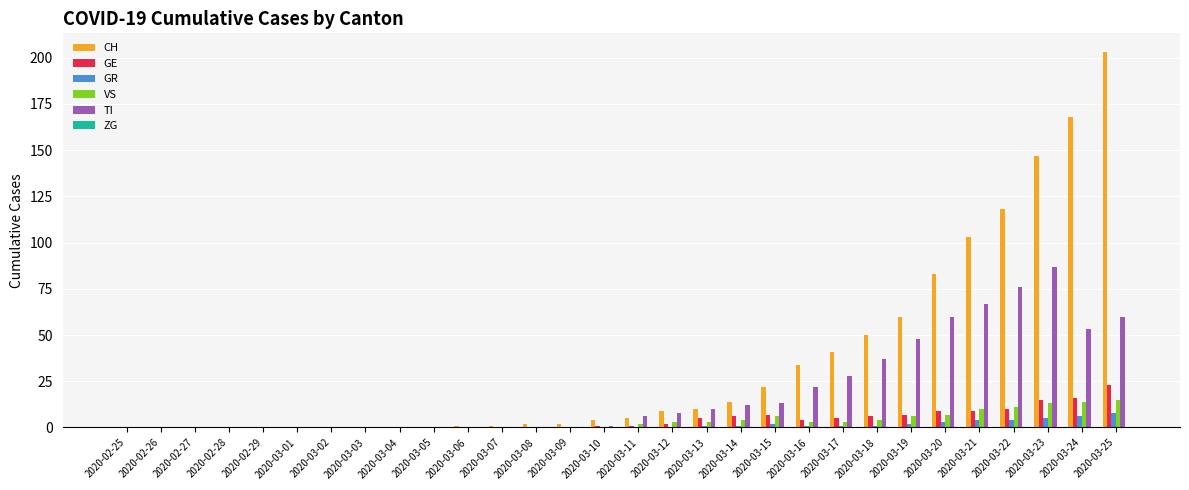

Count the number of categories in the chart.

30